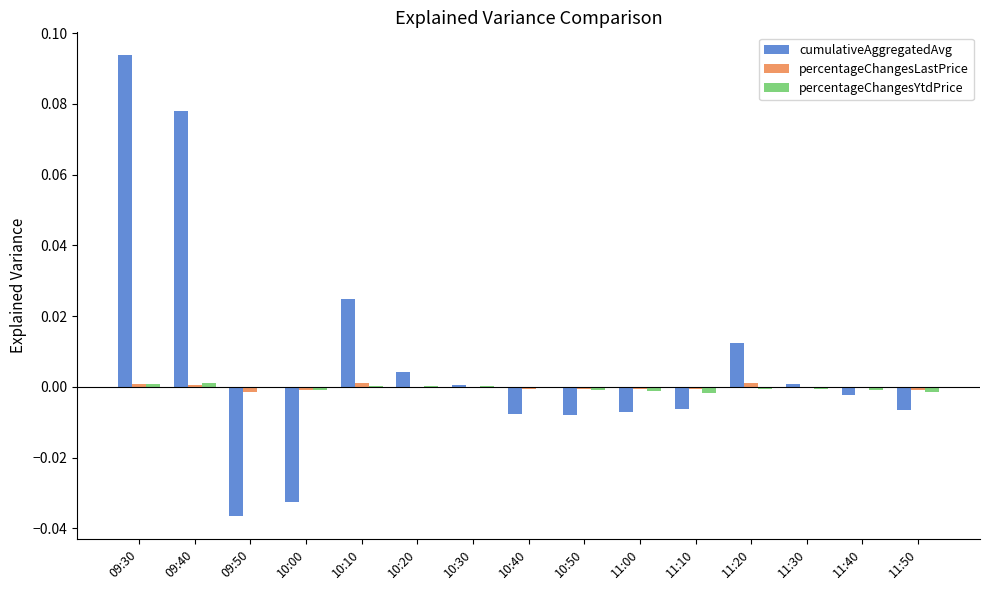

True or false: cumulativeAggregatedAvg has a value of -0.0 at 09:50.

True